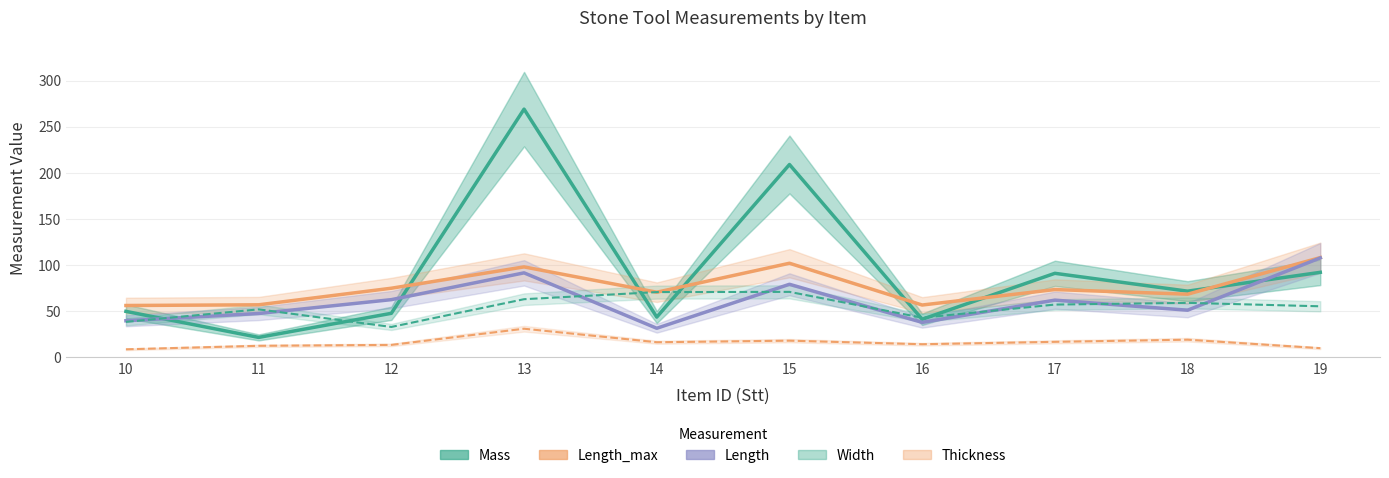

What is the value of the Width point at the 2nd from the left?

52.1